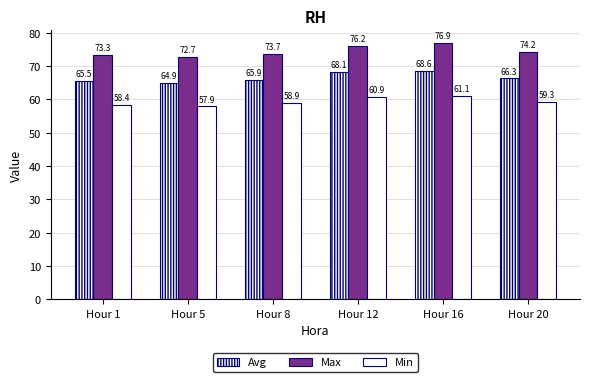

Is it true that Max equals 72.7 at Hour 5?

True